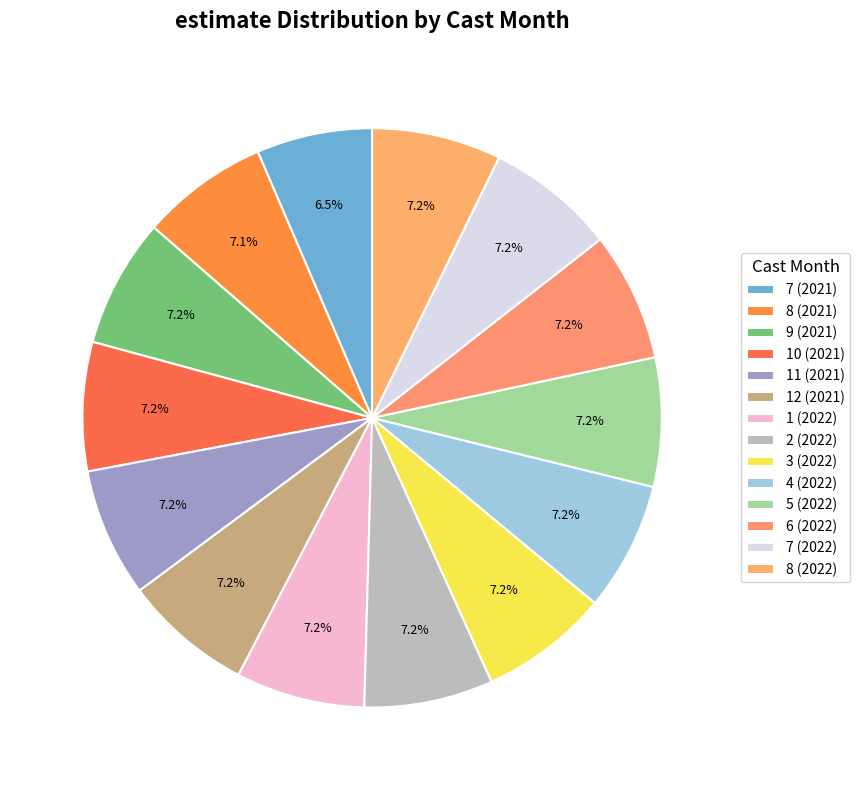

Is it true that 4 (2022) is 1% of the pie?

False